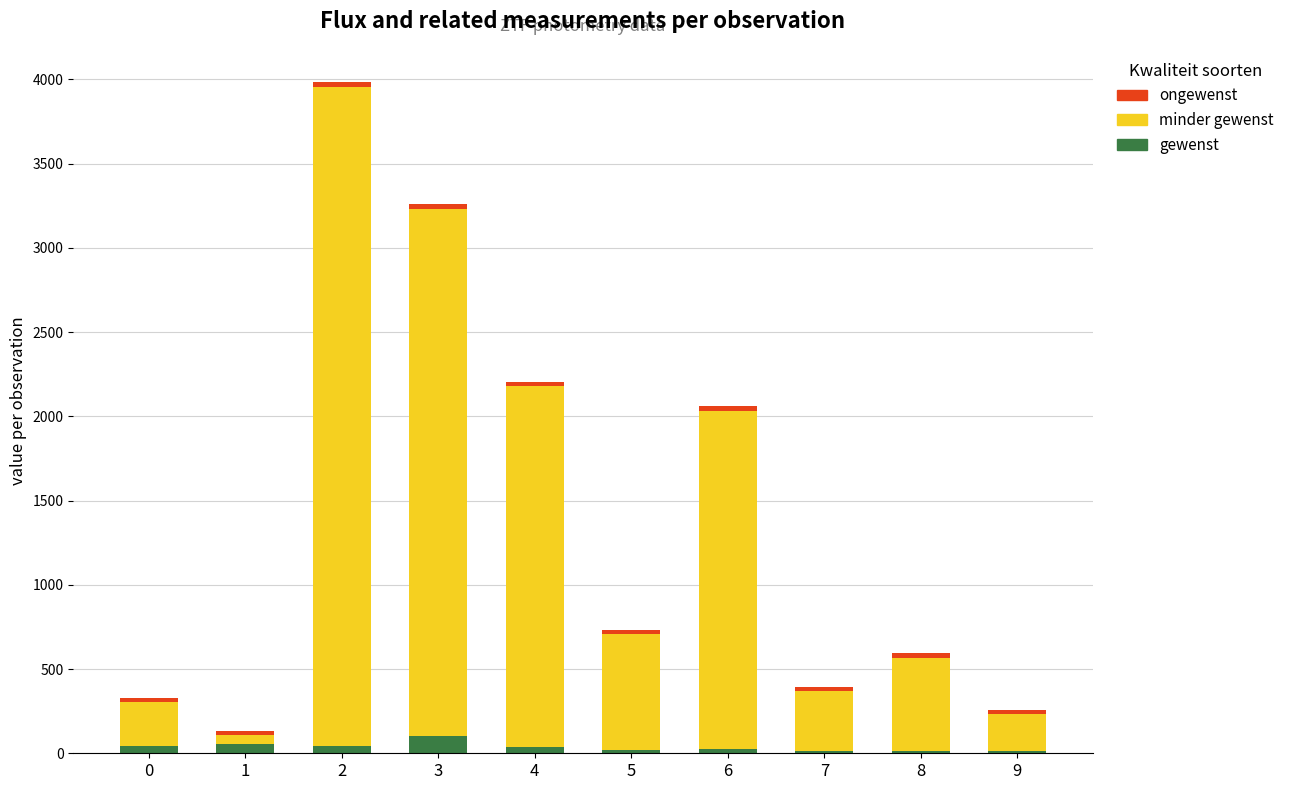

What is the highest value of the gewenst series?

100.2